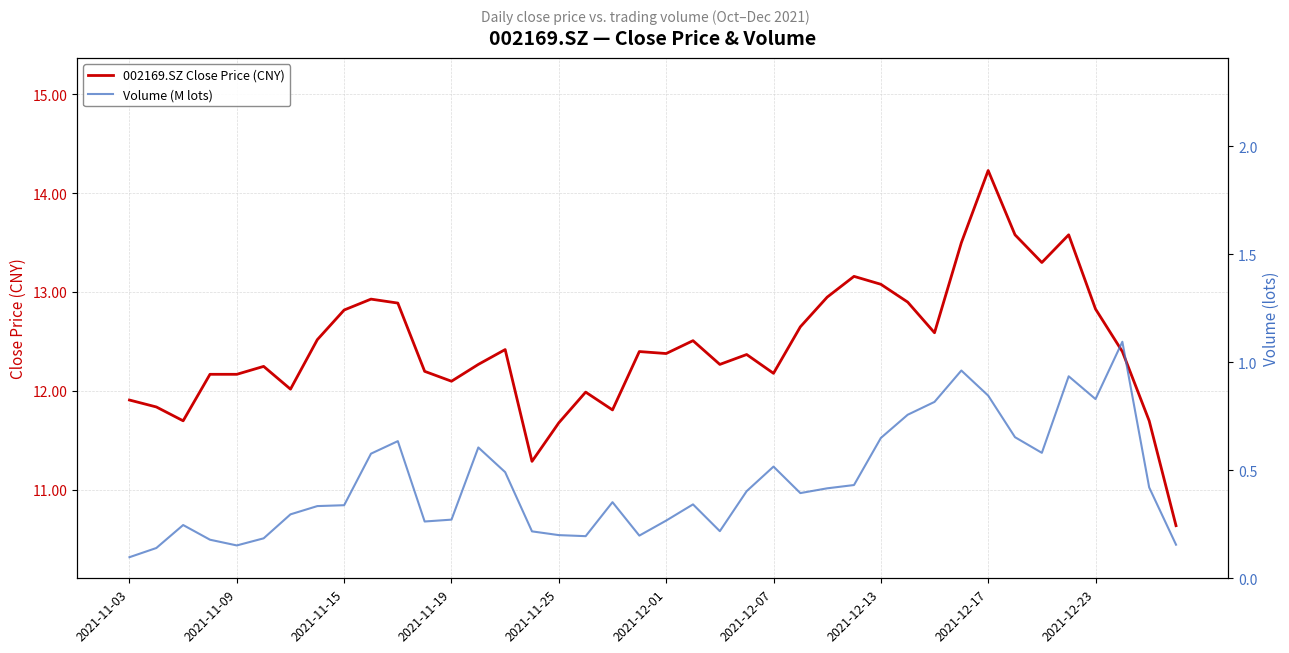

Which category has the highest value in the 002169.SZ Close Price (CNY) series?

2021-12-17